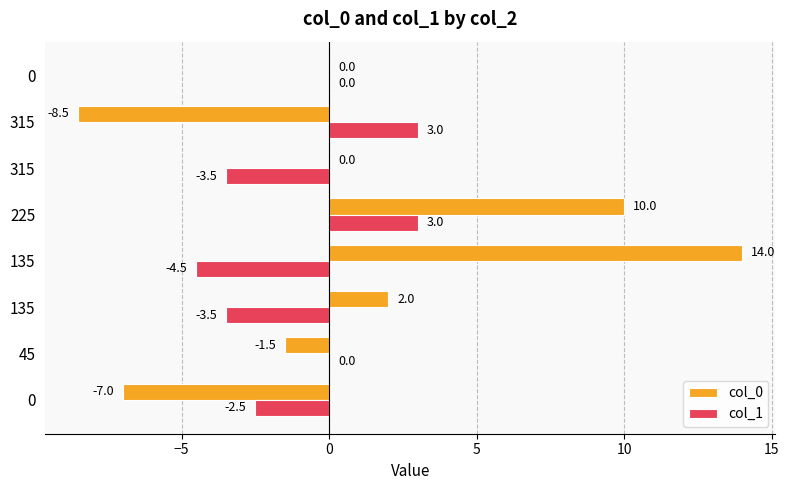

What is the difference between the second highest and second lowest values in the col_1 series?

6.5